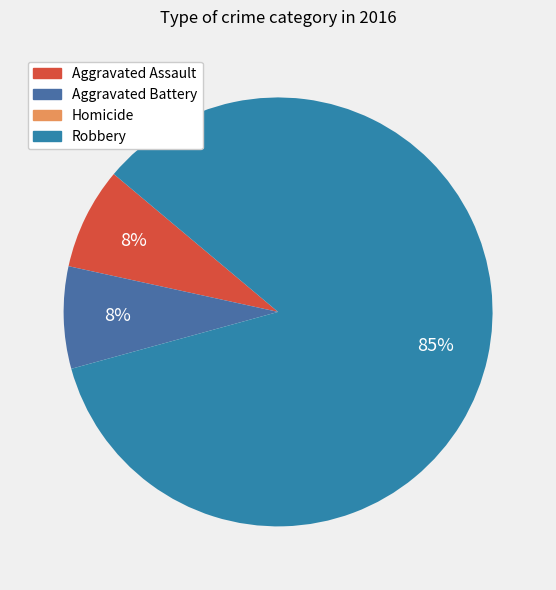

What is the largest slice in the pie chart?

Robbery